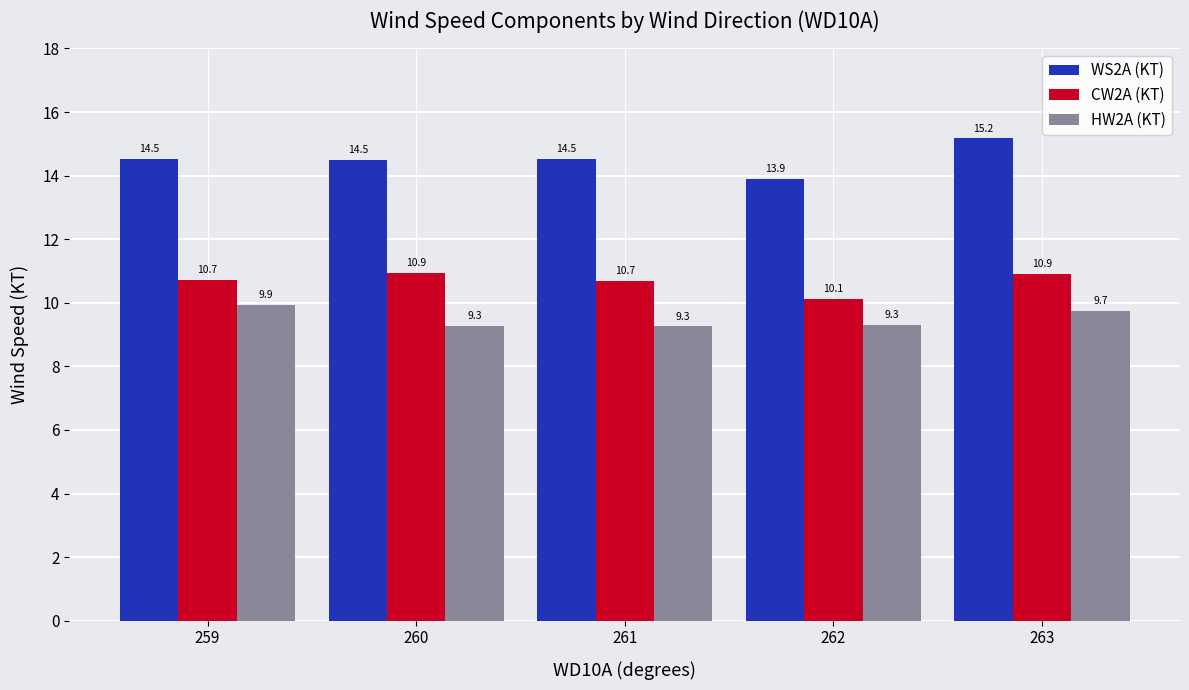

How many groups of bars are there?

5